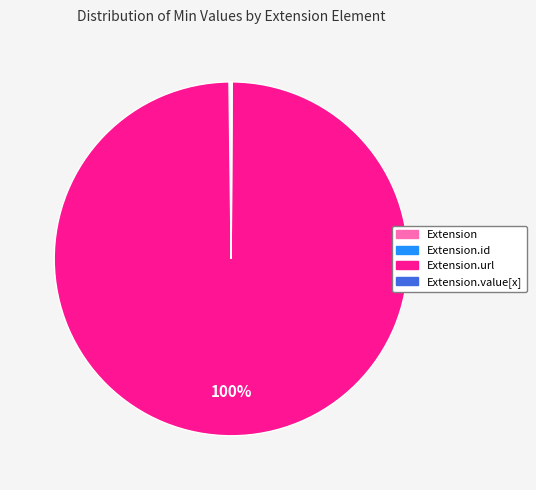

Is there a majority slice in this chart?

Yes